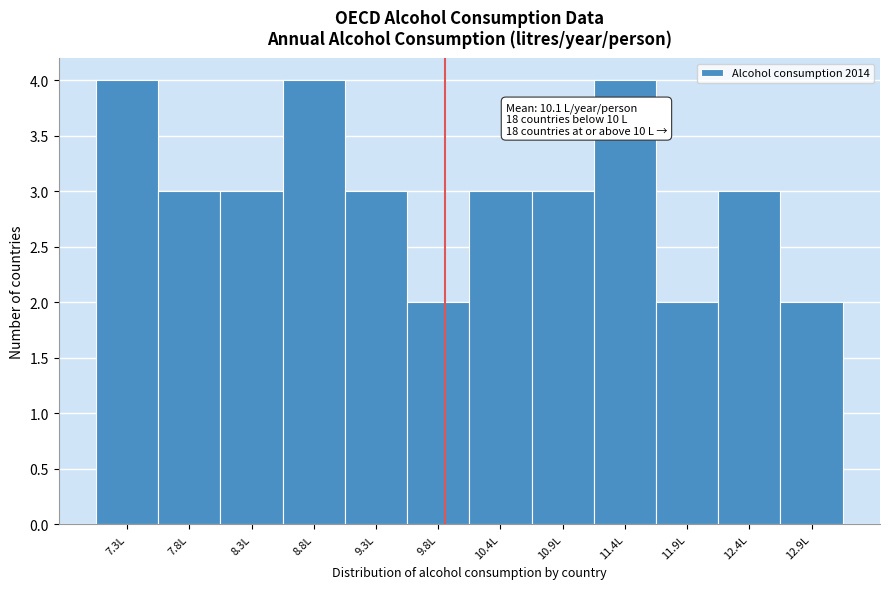

Reading left to right, what are all the values shown in this chart?

7.3L=4	7.8L=3	8.3L=3	8.8L=4	9.3L=3	9.8L=2	10.4L=3	10.9L=3	11.4L=4	11.9L=2	12.4L=3	12.9L=2